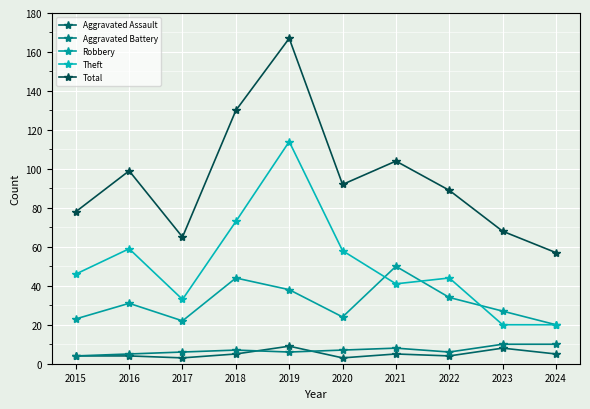

Reading left to right, extract all data points from this chart.

Aggravated Assault: 2015=4	2016=4	2017=3	2018=5	2019=9	2020=3	2021=5	2022=4	2023=8	2024=5
Aggravated Battery: 2015=4	2016=5	2017=6	2018=7	2019=6	2020=7	2021=8	2022=6	2023=10	2024=10
Robbery: 2015=23	2016=31	2017=22	2018=44	2019=38	2020=24	2021=50	2022=34	2023=27	2024=20
Theft: 2015=46	2016=59	2017=33	2018=73	2019=114	2020=58	2021=41	2022=44	2023=20	2024=20
Total: 2015=78	2016=99	2017=65	2018=130	2019=167	2020=92	2021=104	2022=89	2023=68	2024=57